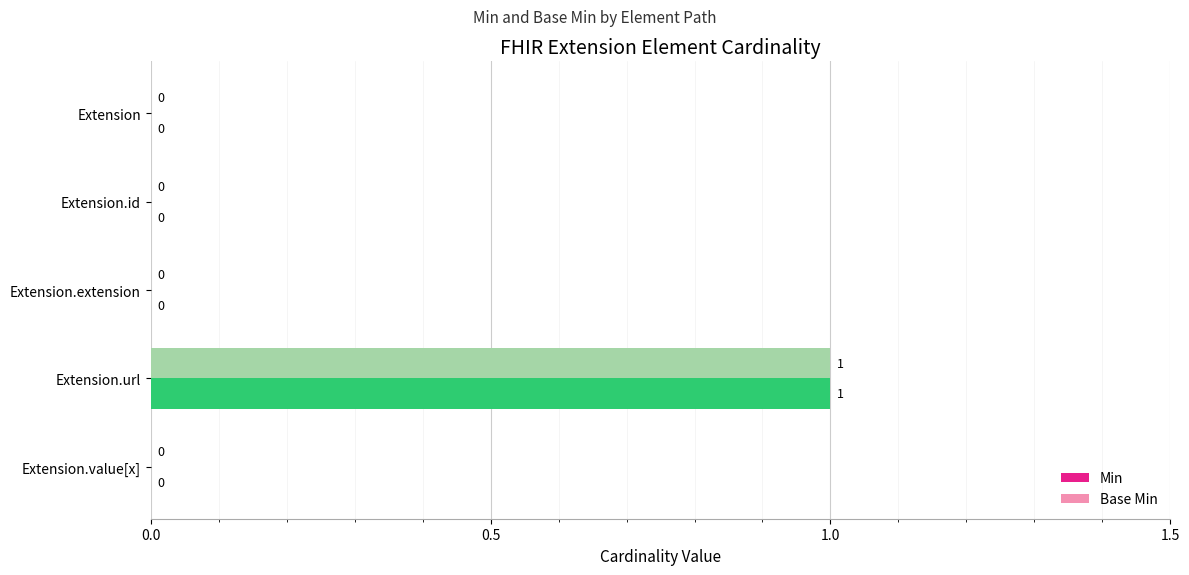

At which label does Min reach its peak?

Extension.url